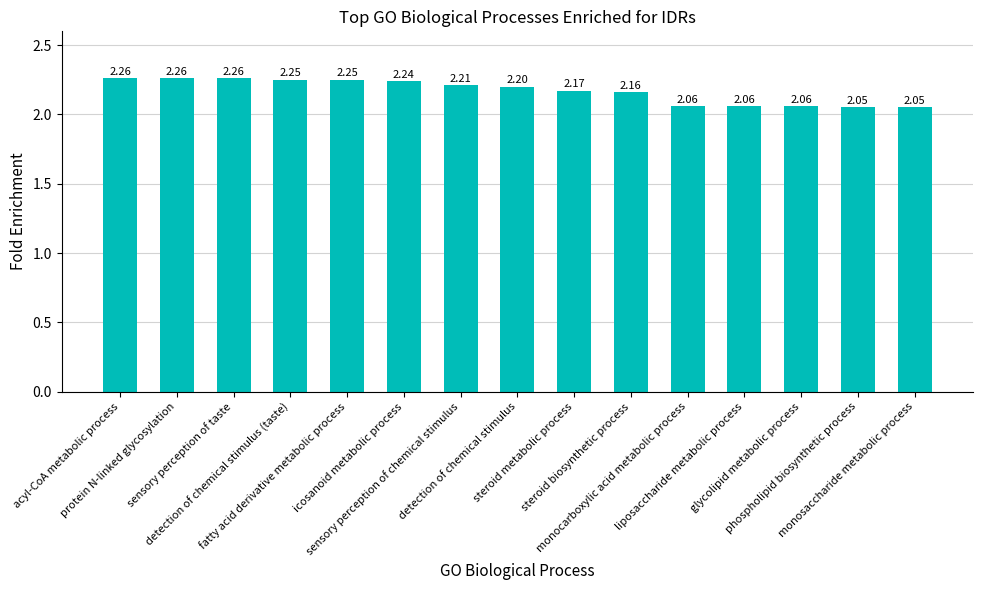

What is the sum of all values?

32.5